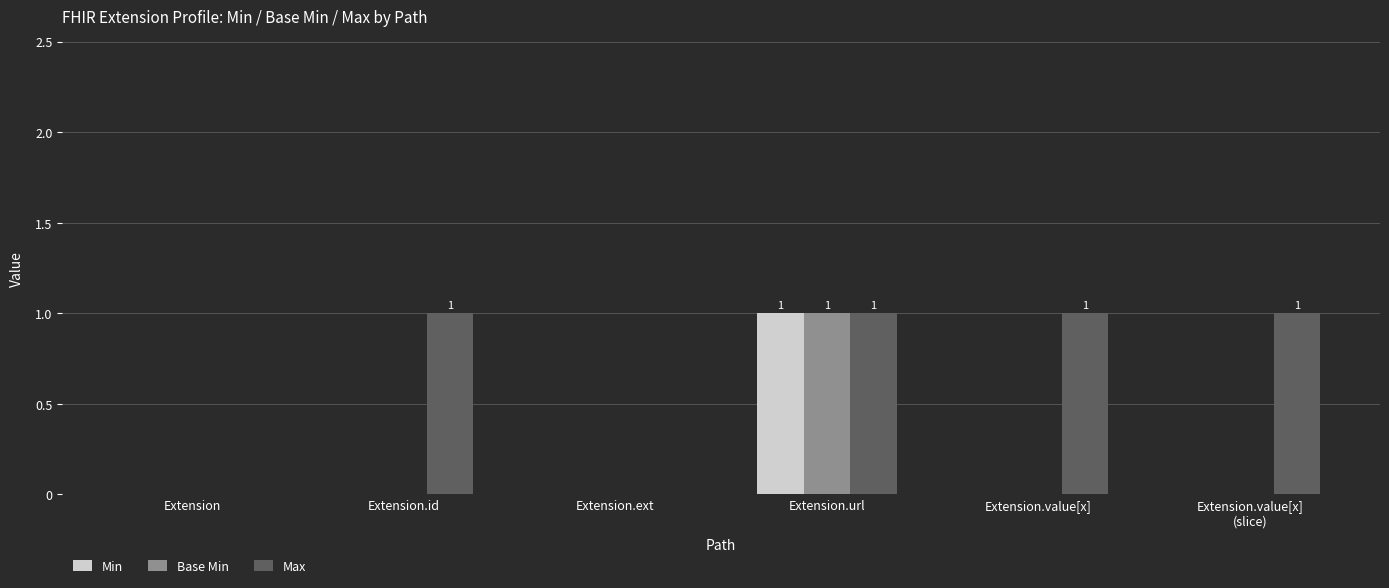

Is the value of Max at Extension.url greater than the value of Base Min at Extension.id?

Yes